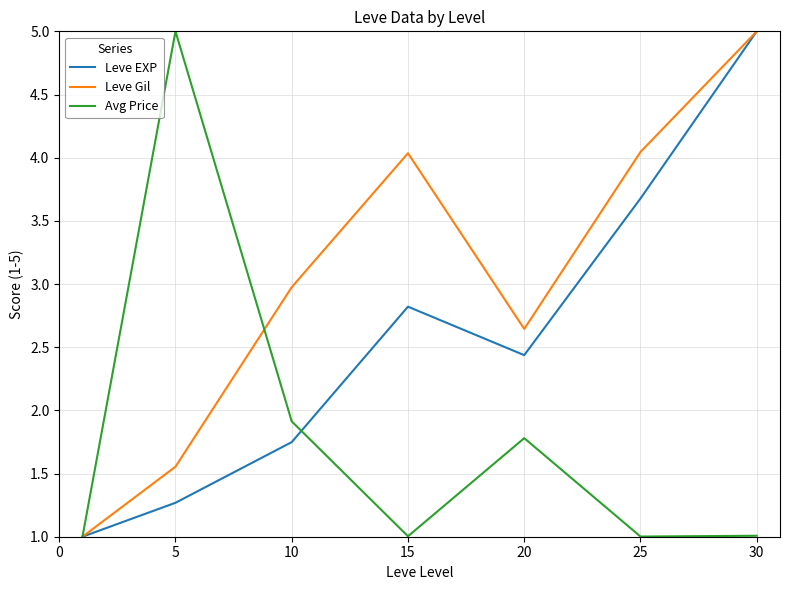

Which series has the largest total across all categories?

Leve Gil